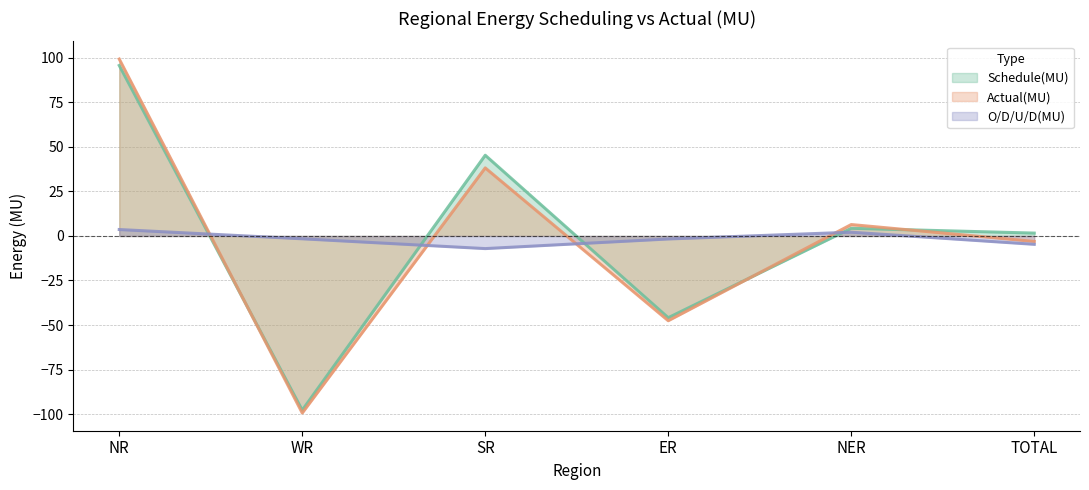

Where does the Schedule(MU) series first go above 4?

NR